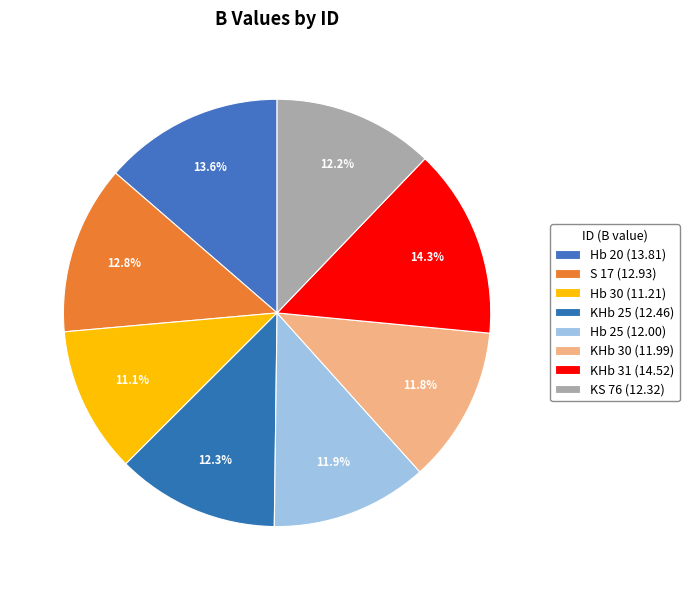

Which slice is the smallest?

Hb 30